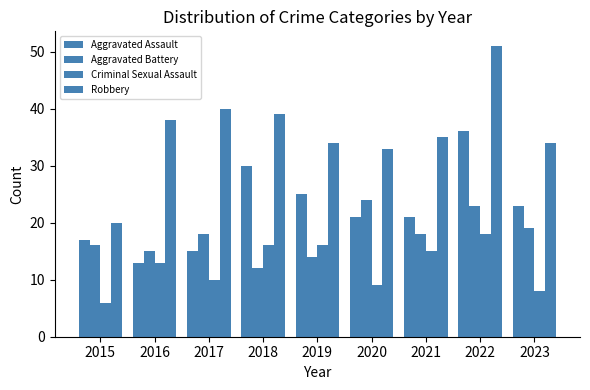

Which series has the largest range (max minus min)?

Robbery